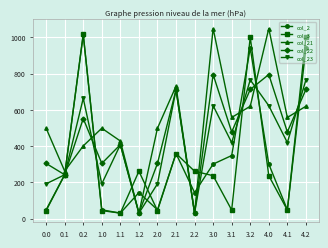

The value of col_3 at 2.1 is 484.2. True or false?

False